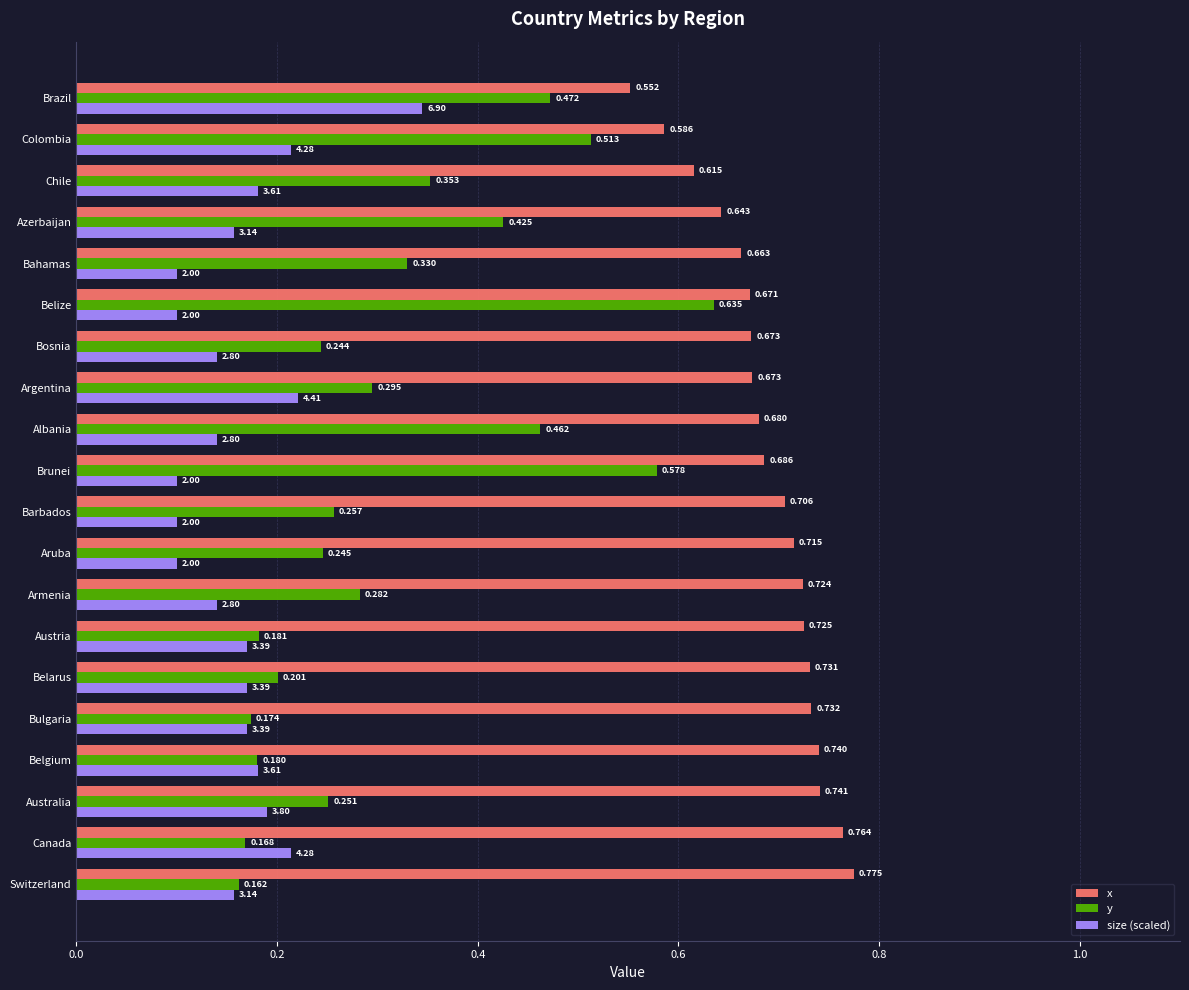

List the labels in order of y value, smallest first.

Switzerland, Canada, Bulgaria, Belgium, Austria, Belarus, Bosnia, Aruba, Australia, Barbados, Armenia, Argentina, Bahamas, Chile, Azerbaijan, Albania, Brazil, Colombia, Brunei, Belize